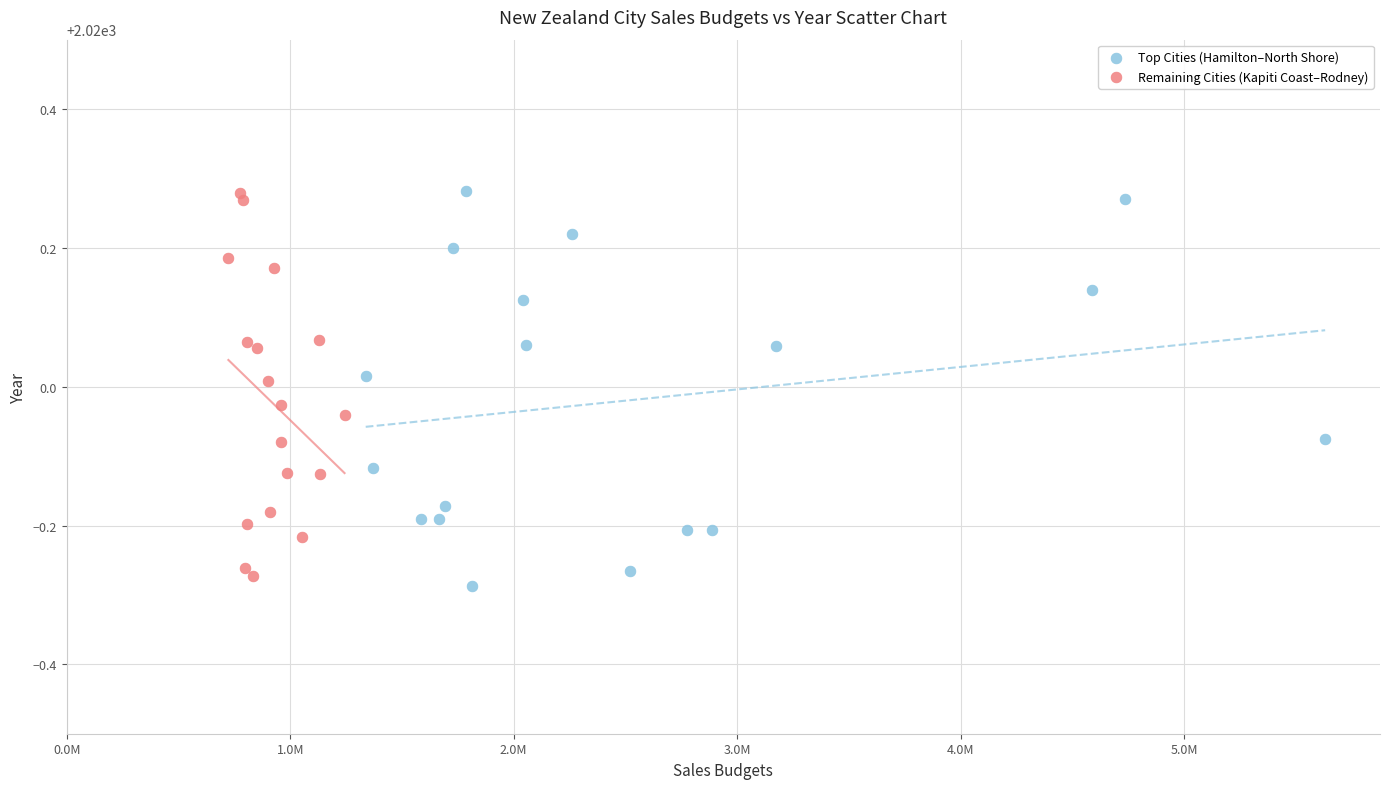

What are all the series names shown in the legend?

Top Cities (Hamilton–North Shore), Remaining Cities (Kapiti Coast–Rodney)